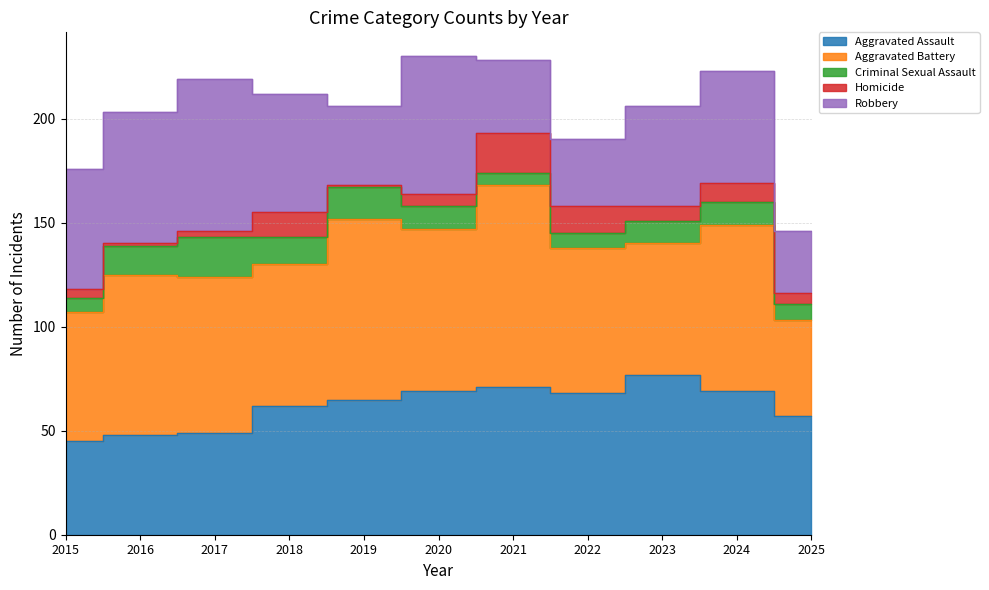

Between 2021 and 2023, which series saw the biggest shift?

Aggravated Battery